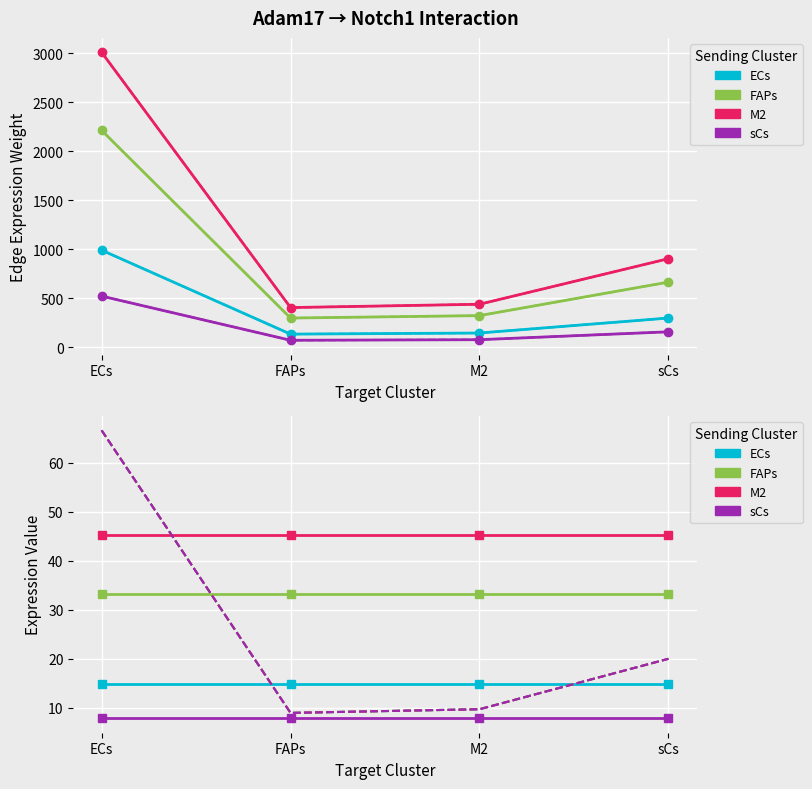

What is the approximate value of Edge total expression weight at ECs->M2?

143.8